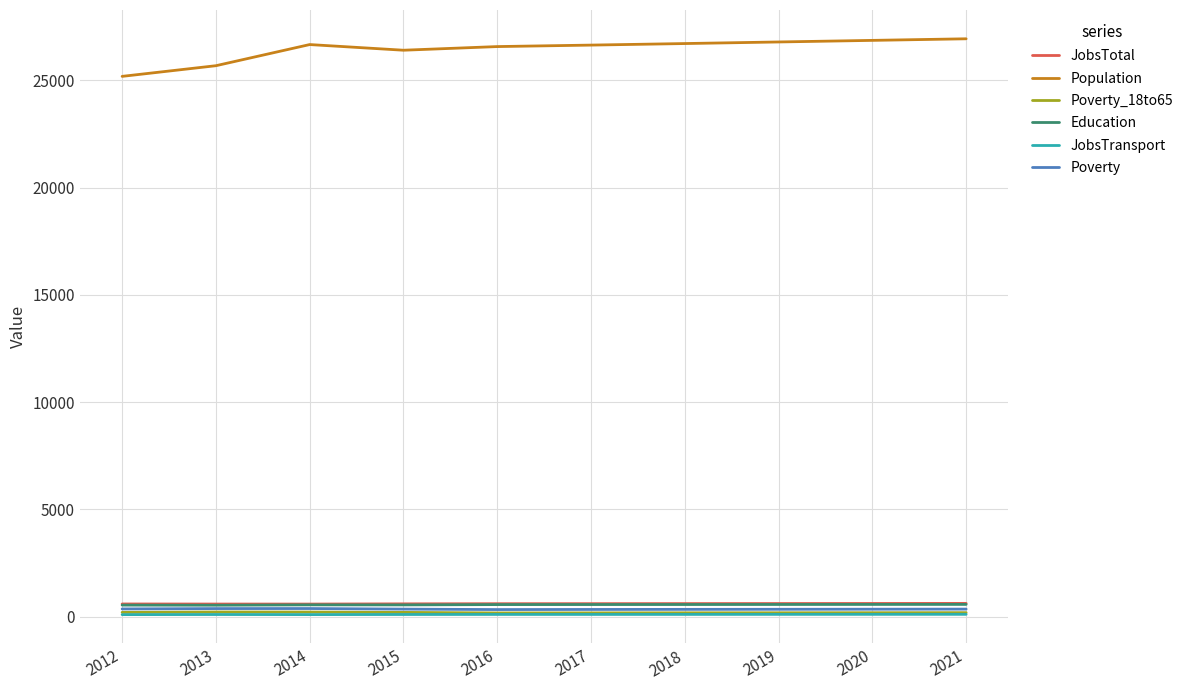

Is the value of Poverty at 2013 greater than the value of Population at 2020?

No